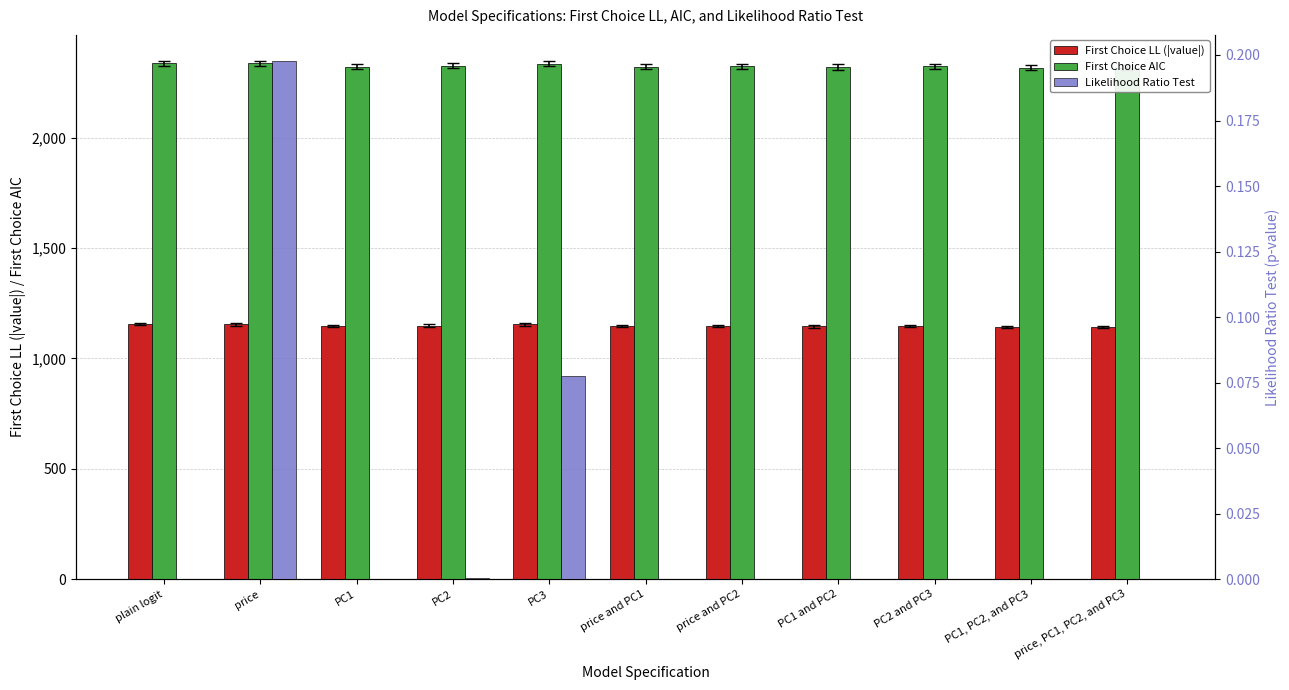

What is the total value across all series at price, PC1, PC2, and PC3?

3461.5